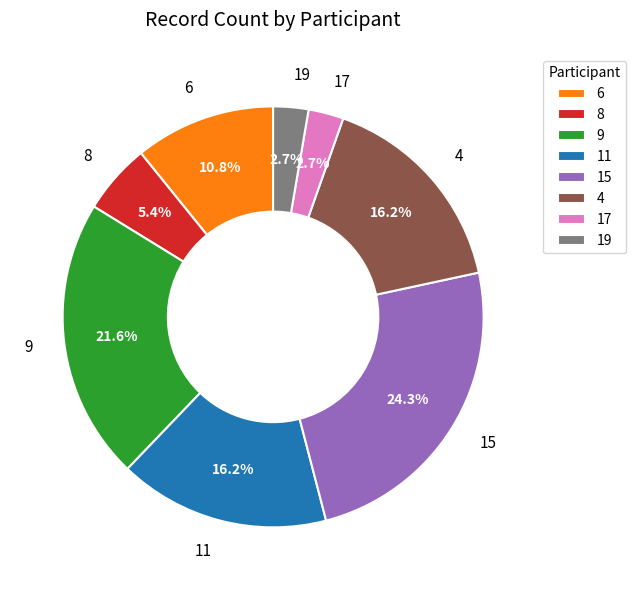

What is the largest slice in the pie chart?

15